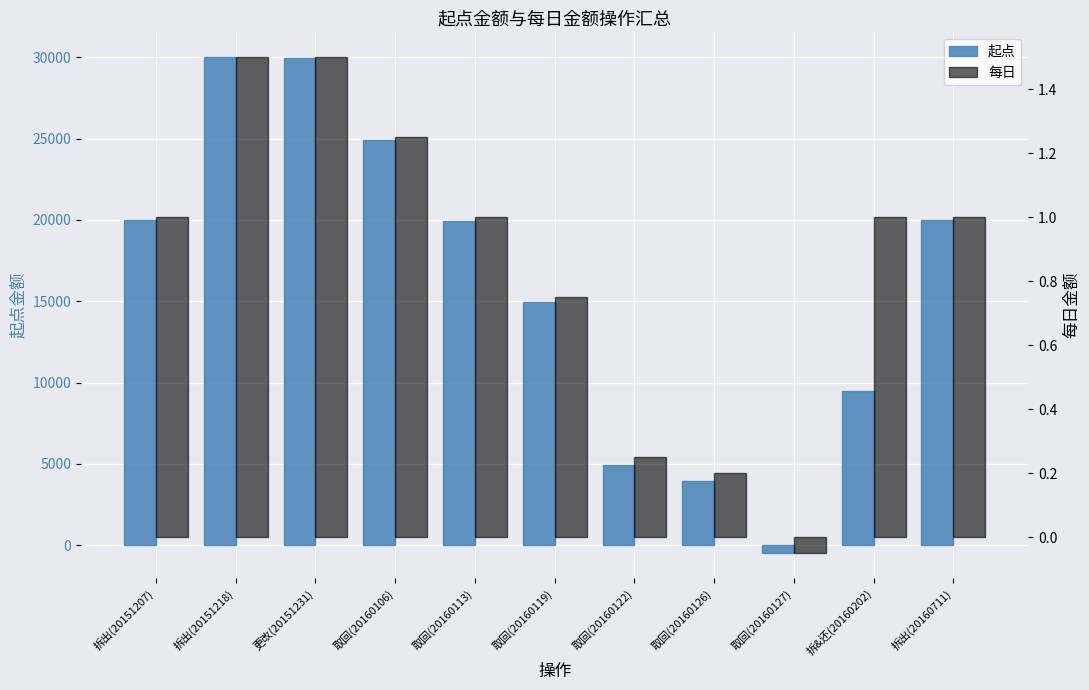

List the series in order of their overall mean, highest first.

起点, 每日